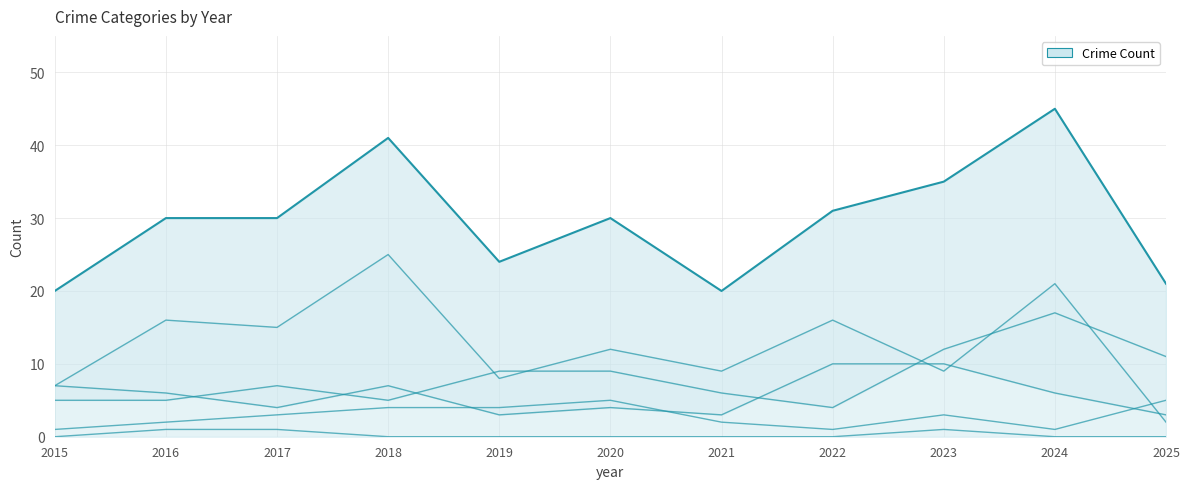

Reading left to right, transcribe all the data shown in this chart.

Total: 20	30	30	41	24	30	20	31	35	45	21
Aggravated Assault: 5	5	7	5	9	9	6	4	12	17	11
Aggravated Battery: 7	6	4	7	3	4	3	10	10	6	3
Criminal Sexual Assault: 1	2	3	4	4	5	2	1	3	1	5
Robbery: 7	16	15	25	8	12	9	16	9	21	2
Homicide: 0	1	1	0	0	0	0	0	1	0	0